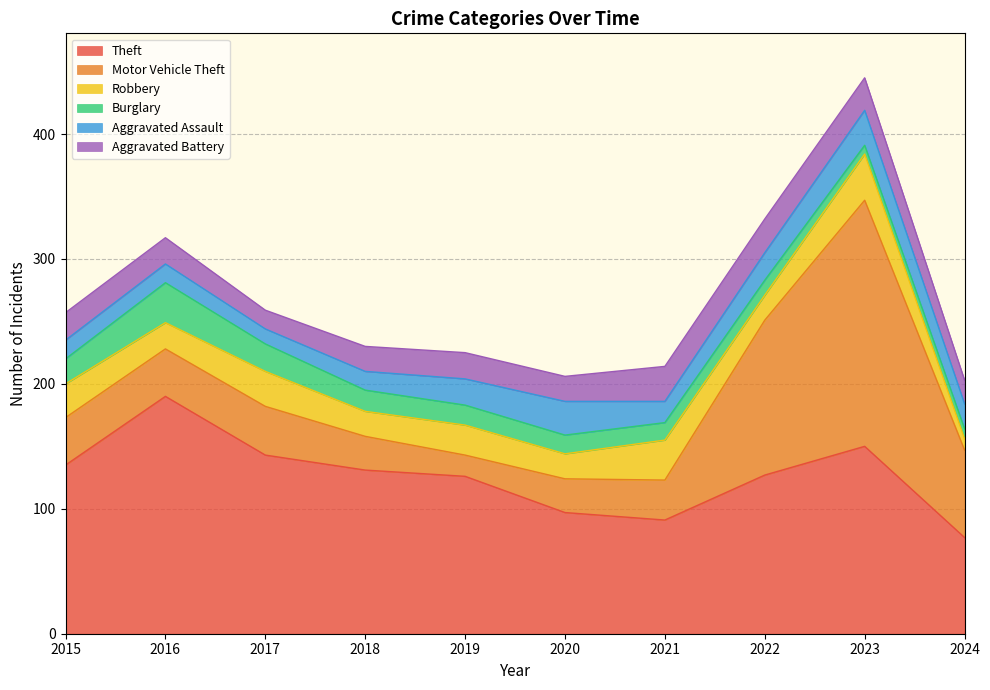

Does the chart have visible grid lines?

Yes